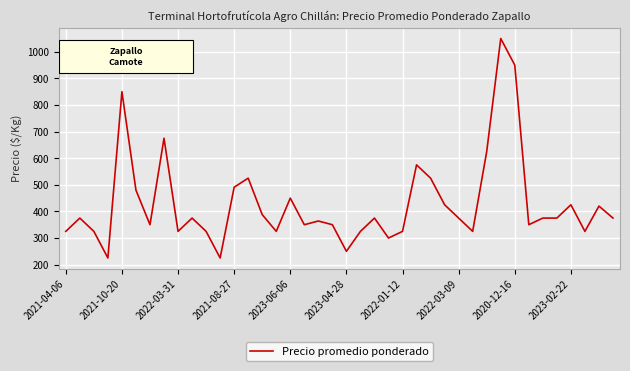

What is the difference between the maximum and minimum values?

825